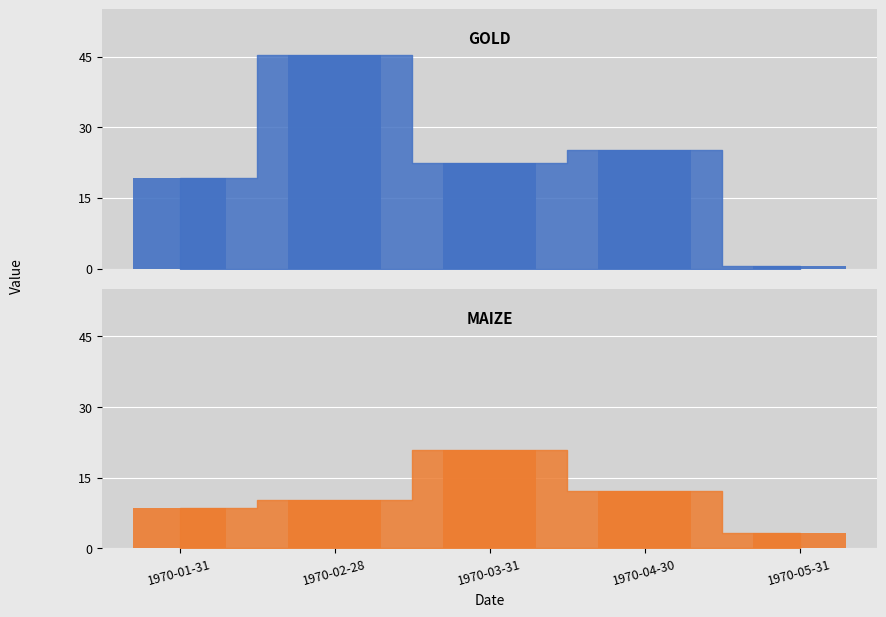

What is the difference between the maximum and minimum values in the gold_bar series?

44.8